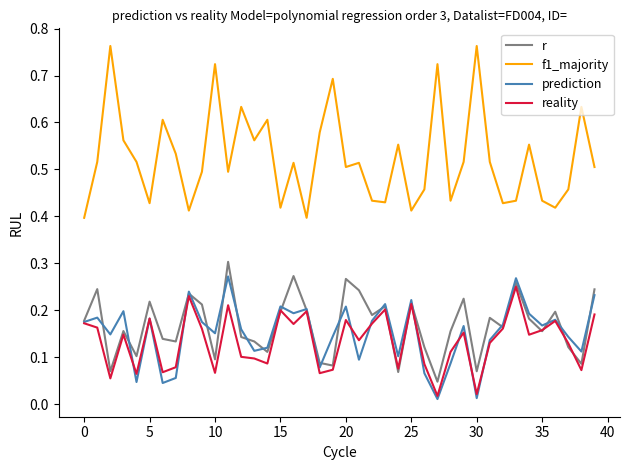

True or false: f1_majority and reality intersect in this chart.

False